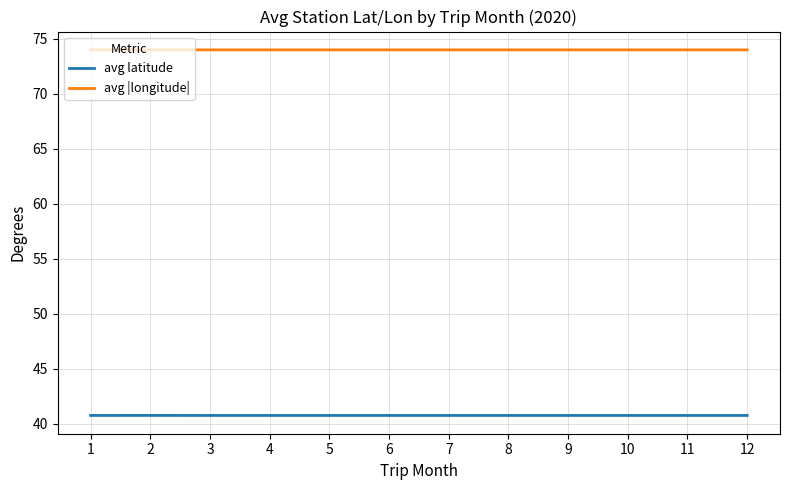

Is the value of avg latitude at 10 greater than the value of avg |longitude| at 7?

No